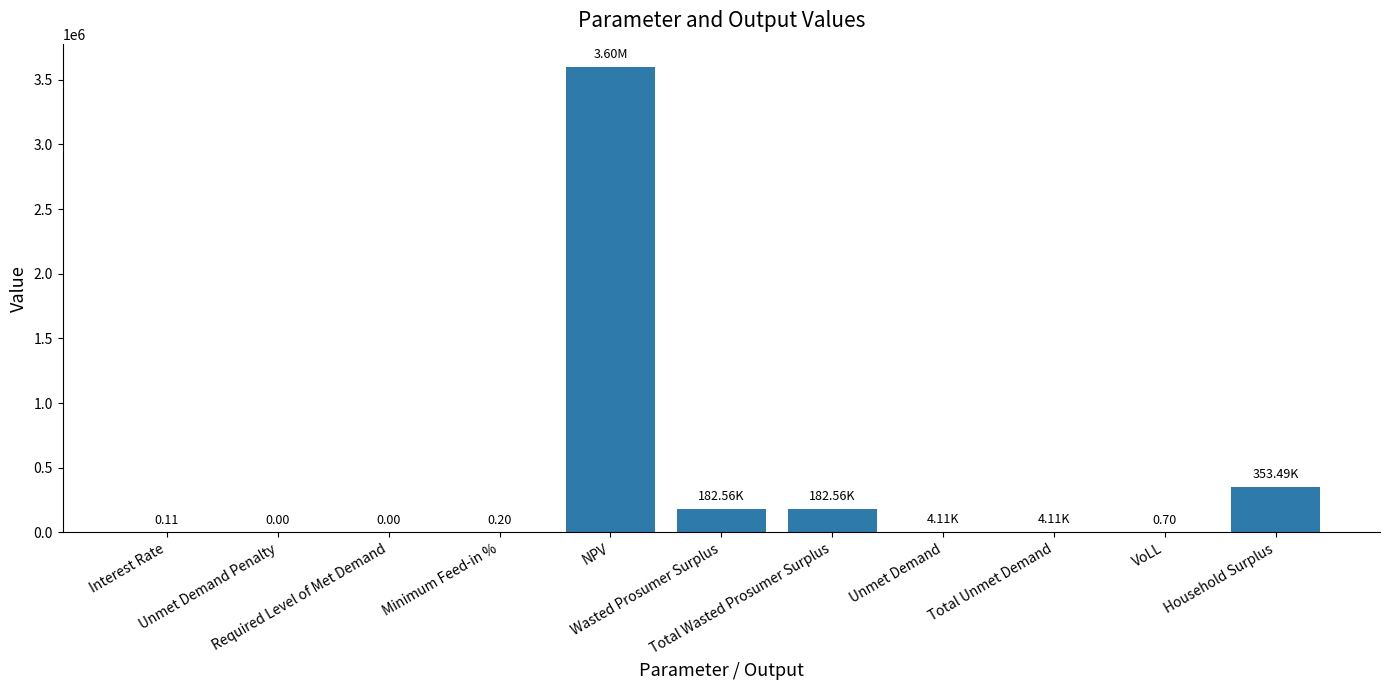

What is the sum of all values?

4325414.5